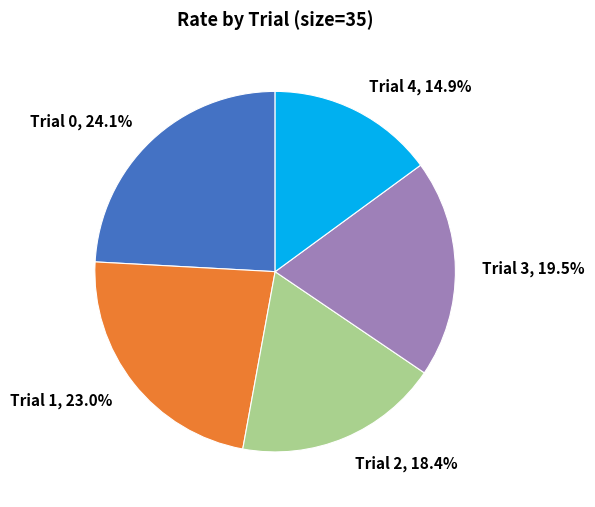

Is there any slice that represents more than half of the pie?

No